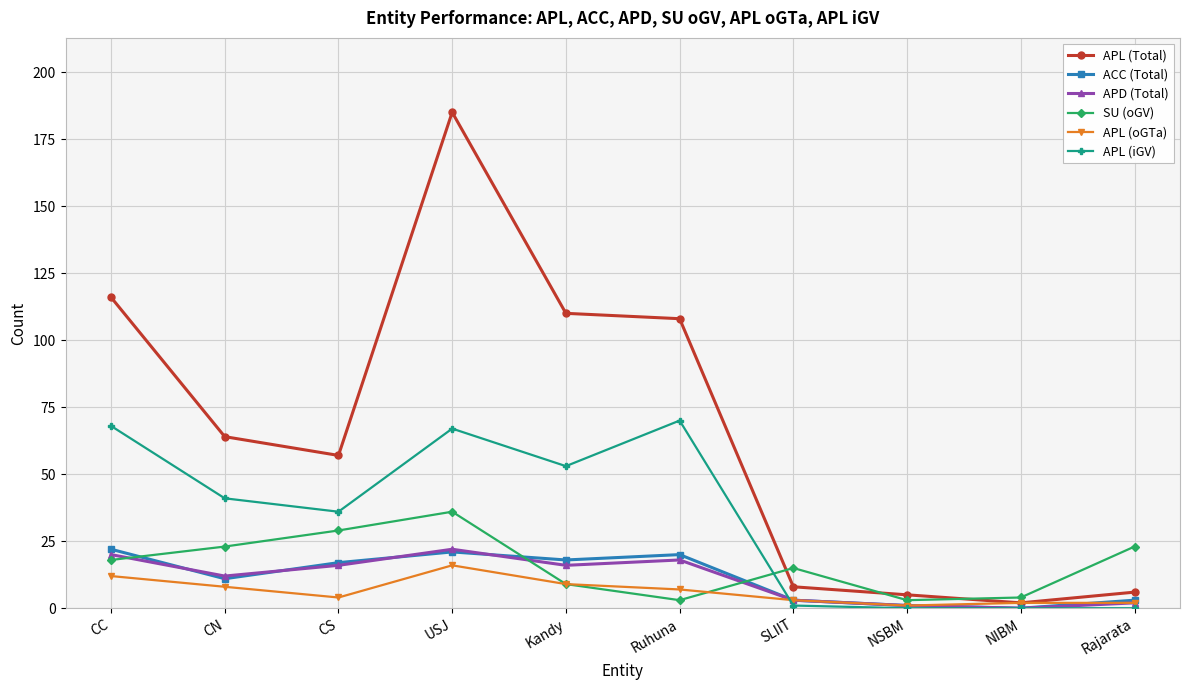

The value of SU (oGV) at CN is 23. True or false?

True